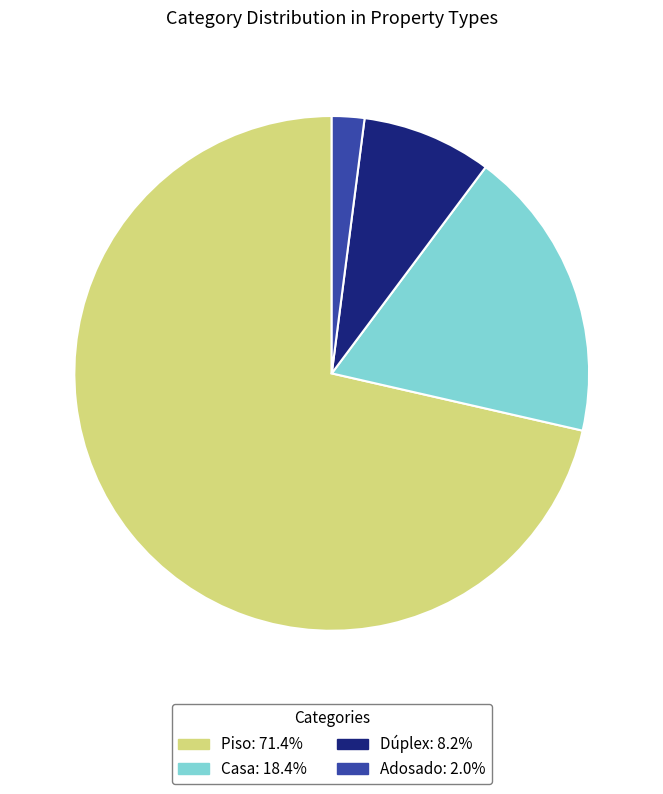

Which slice is the smallest?

Adosado